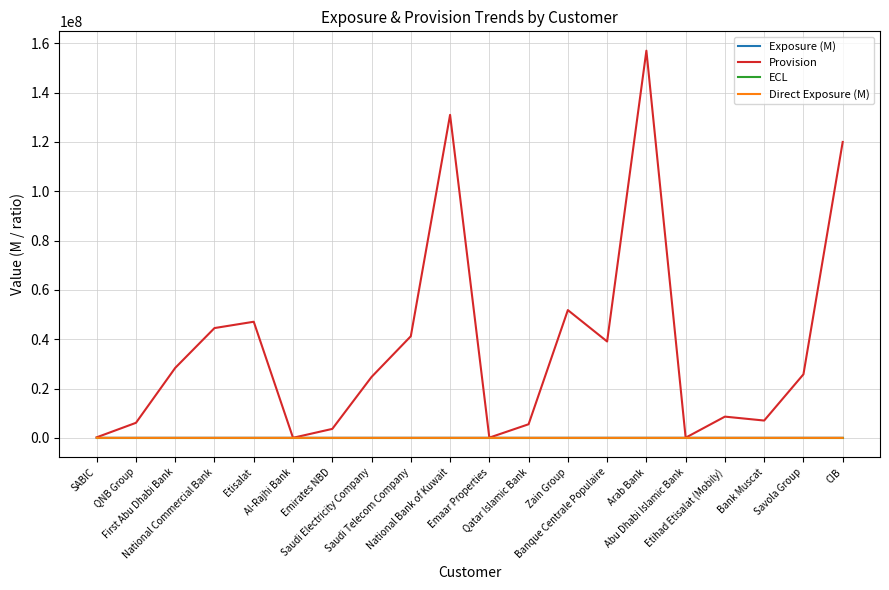

The Exposure (M) series shows 64.4 at Abu Dhabi Islamic Bank. True or false?

True